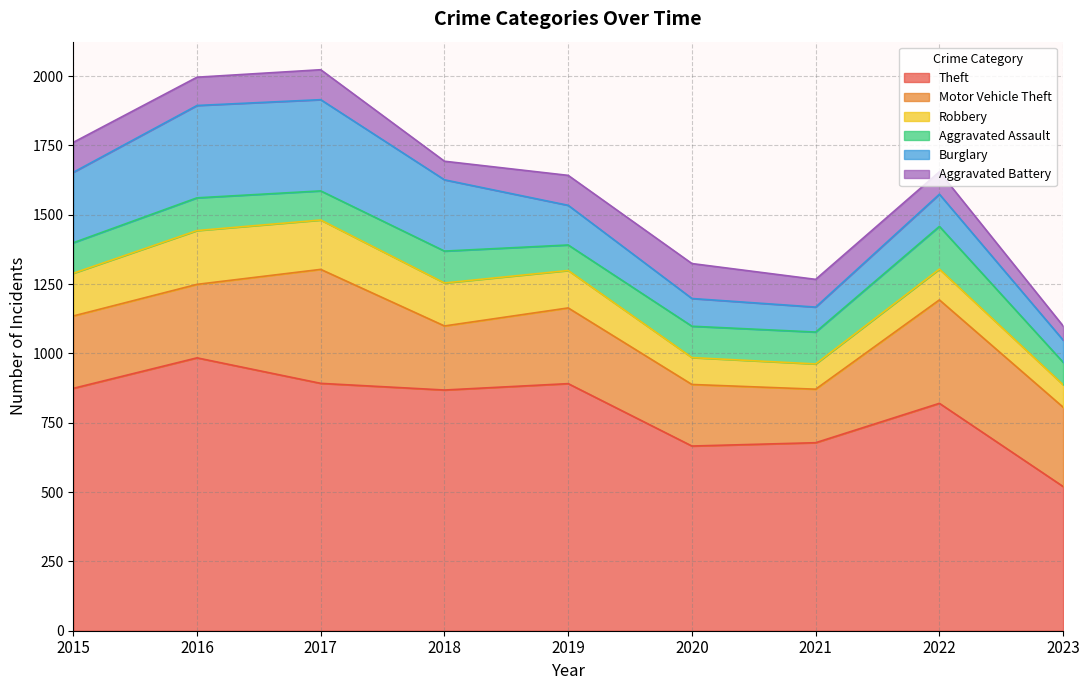

What is the difference between the Theft values at 2018 and 2023?

348